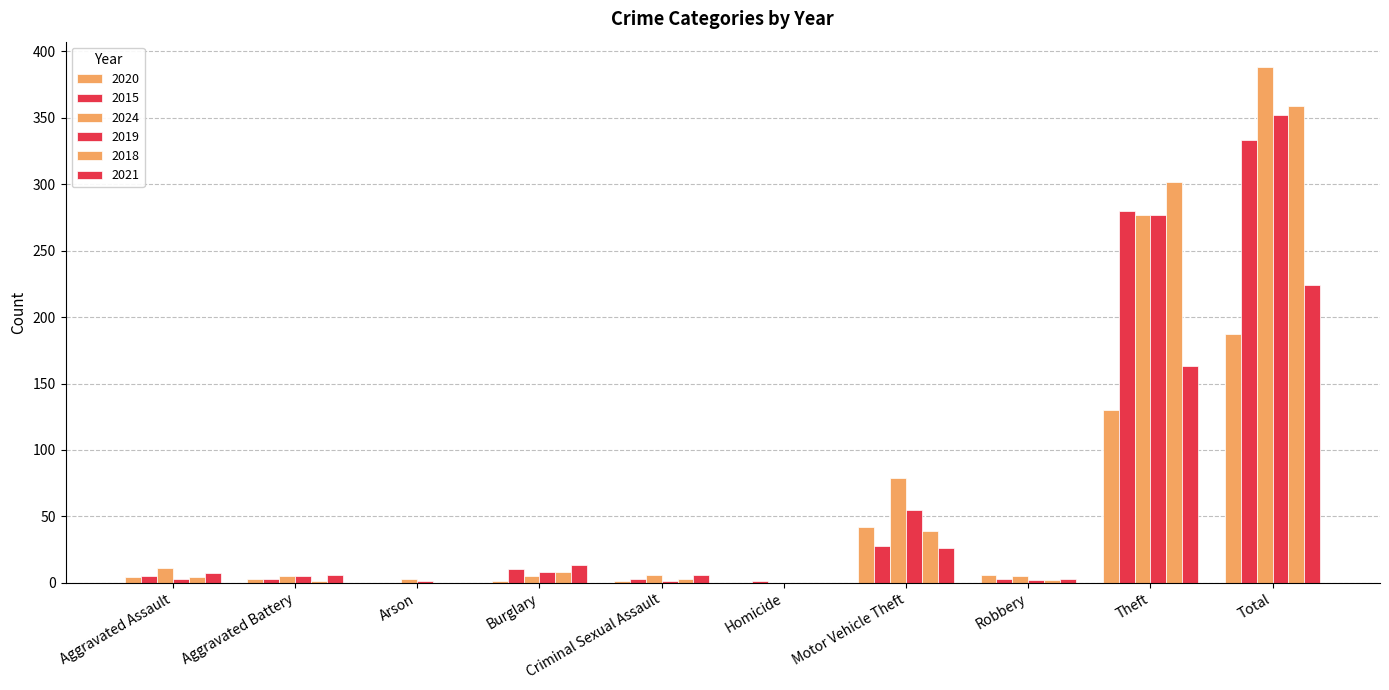

How many categories are shown in the chart?

10